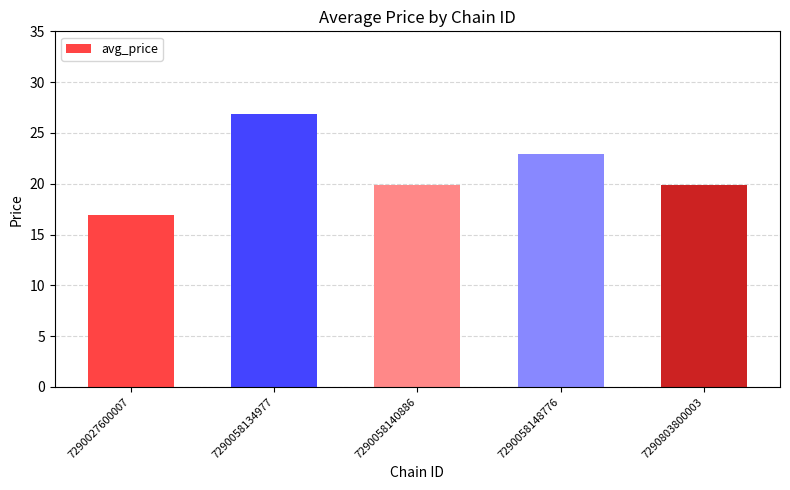

At which category does the chart reach its peak across all series?

7290058134977